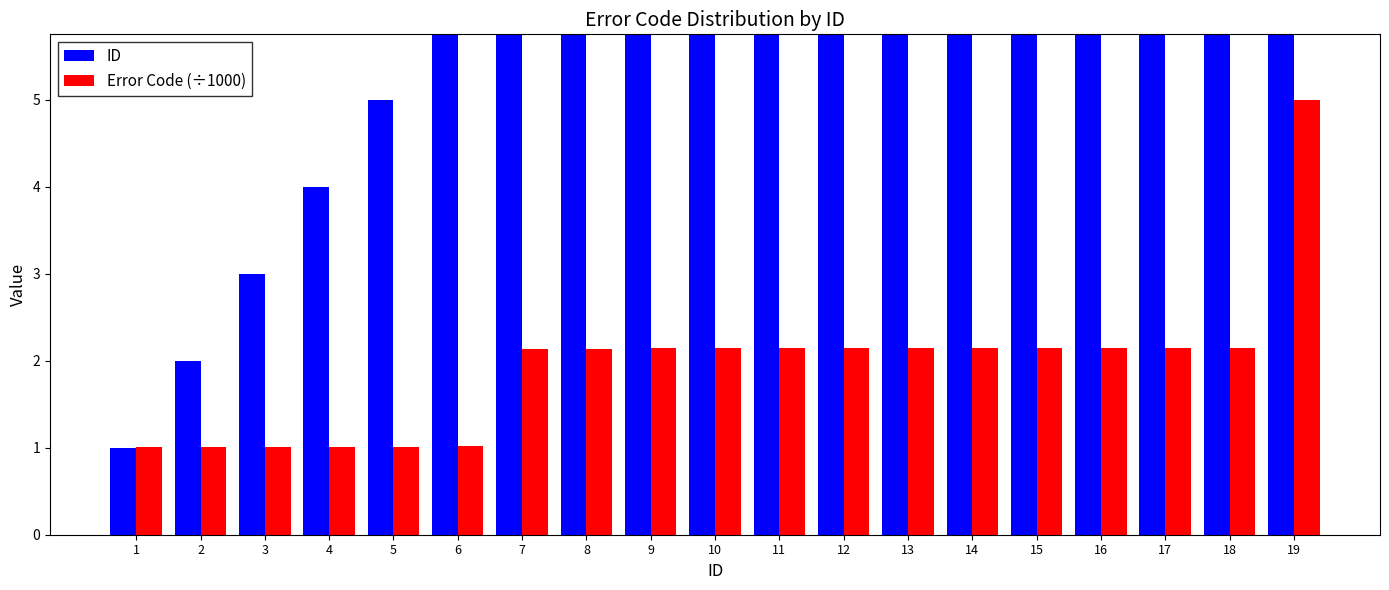

How many groups of bars are there?

19